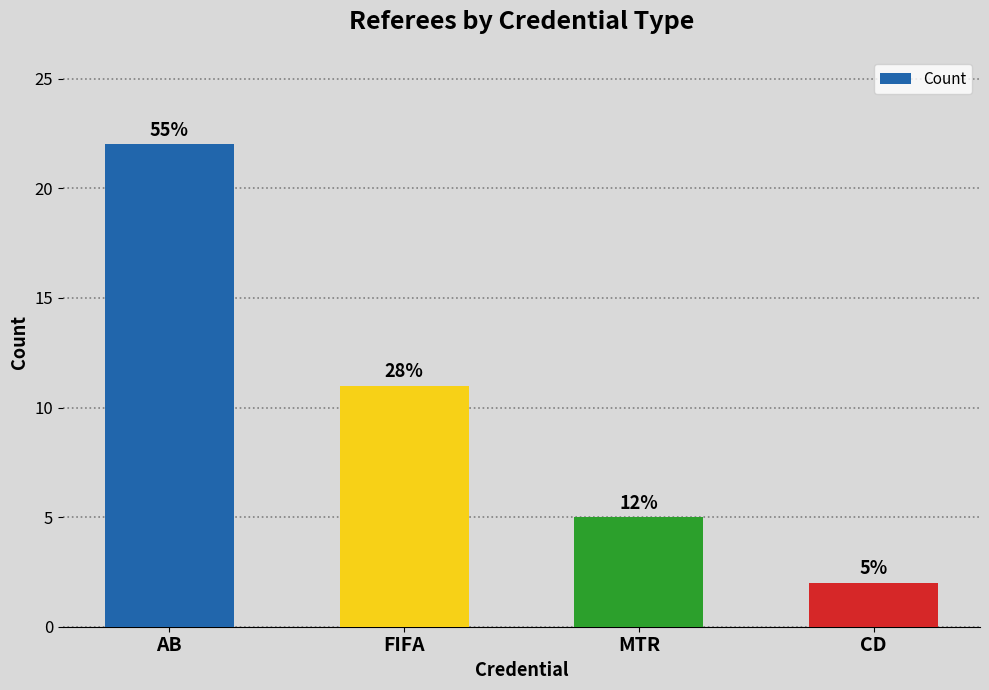

Are the bars horizontal?

No